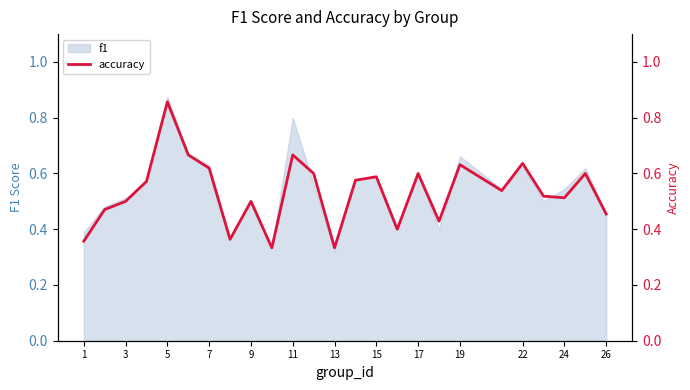

Is it true that f1 equals 0.2 at 26?

False